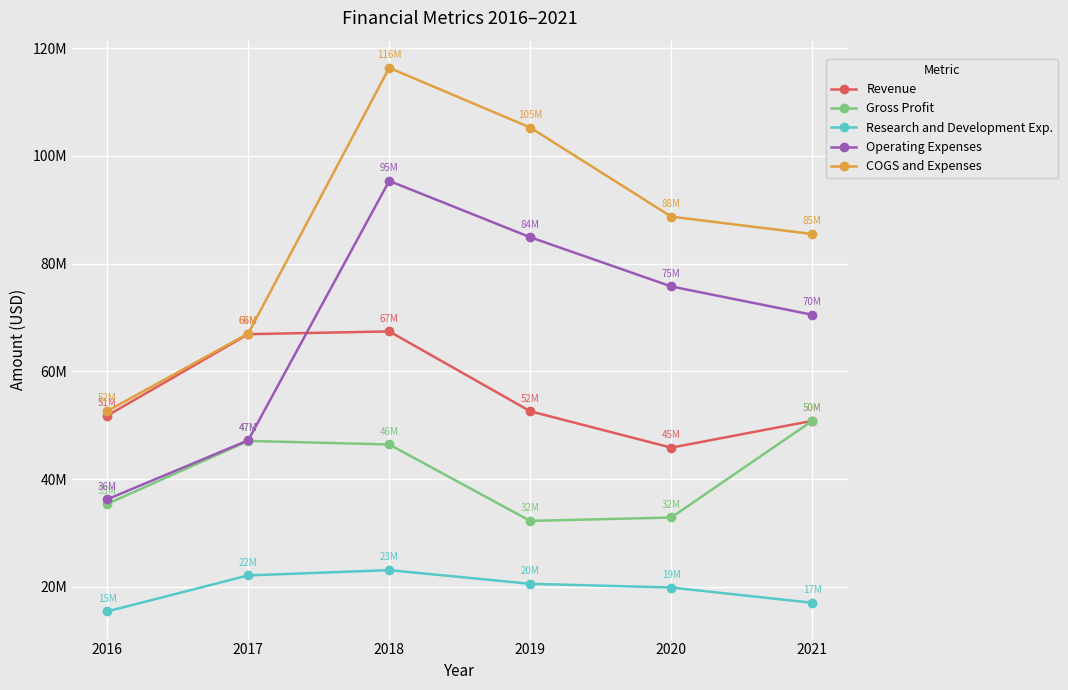

List the series in order of their peak value, lowest first.

Research and Development Exp., Gross Profit, Revenue, Operating Expenses, COGS and Expenses